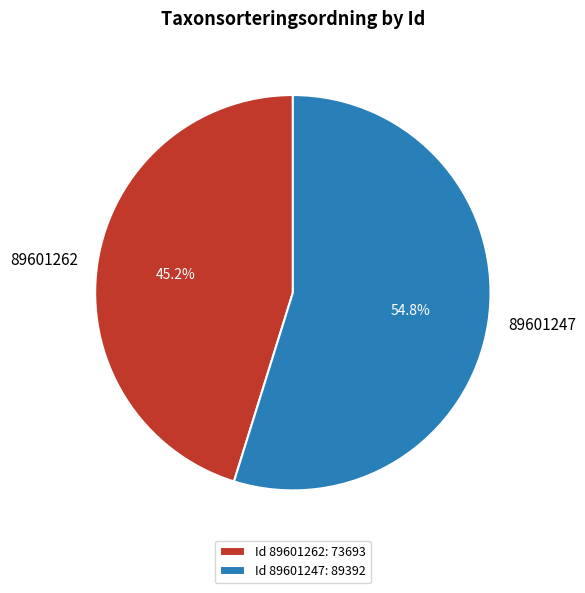

What is the ratio of the value at 89601262 to the value at 89601247?

0.8